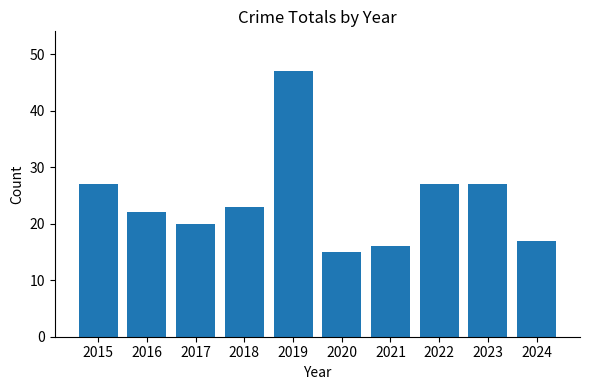

What is the average value?

24